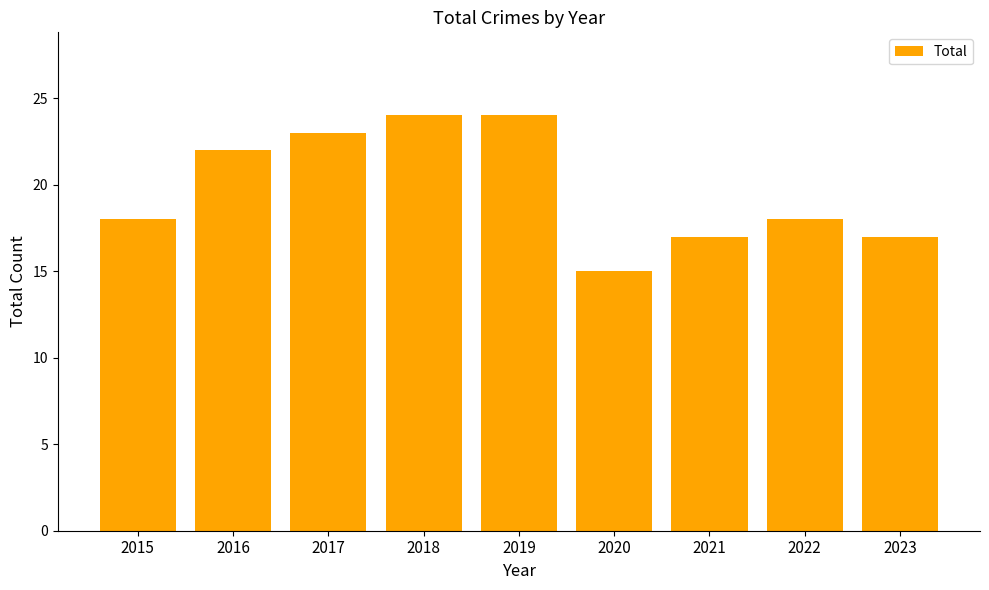

True or false: the data shows 7 at 2015.

False